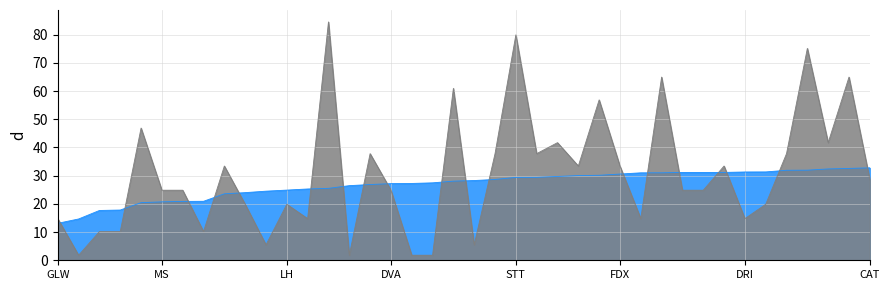

What are all the series names shown in the legend?

RV Score, EV/EBITDA